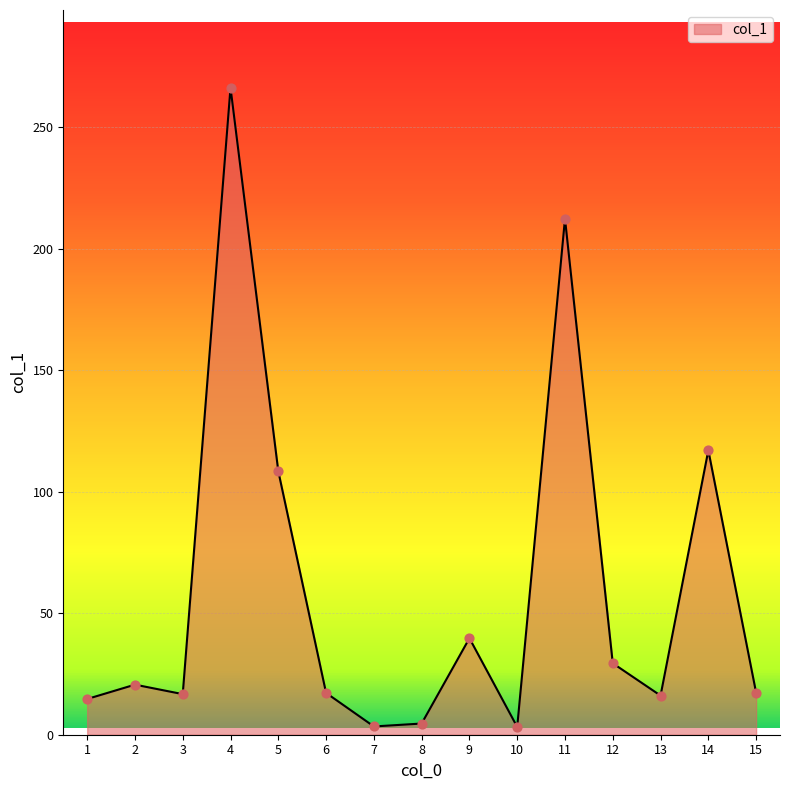

Between 8 and 5, which is larger?

5